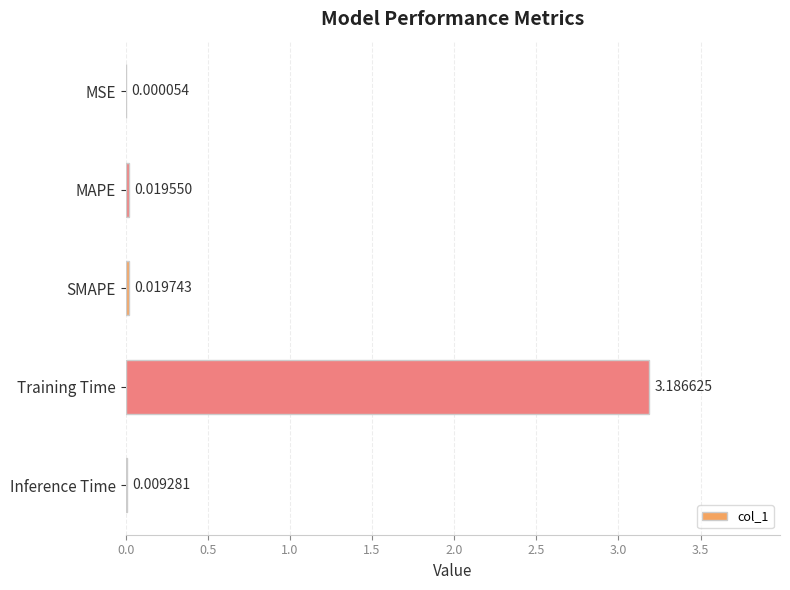

At which label is the value closest to 1?

SMAPE